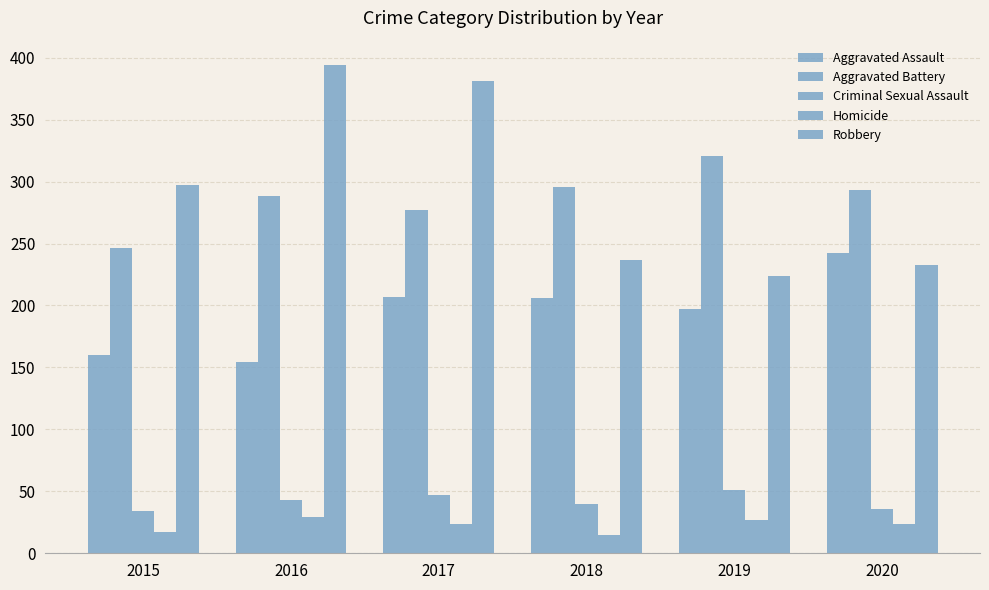

Which series changed the most between 2015 and 2020?

Aggravated Assault